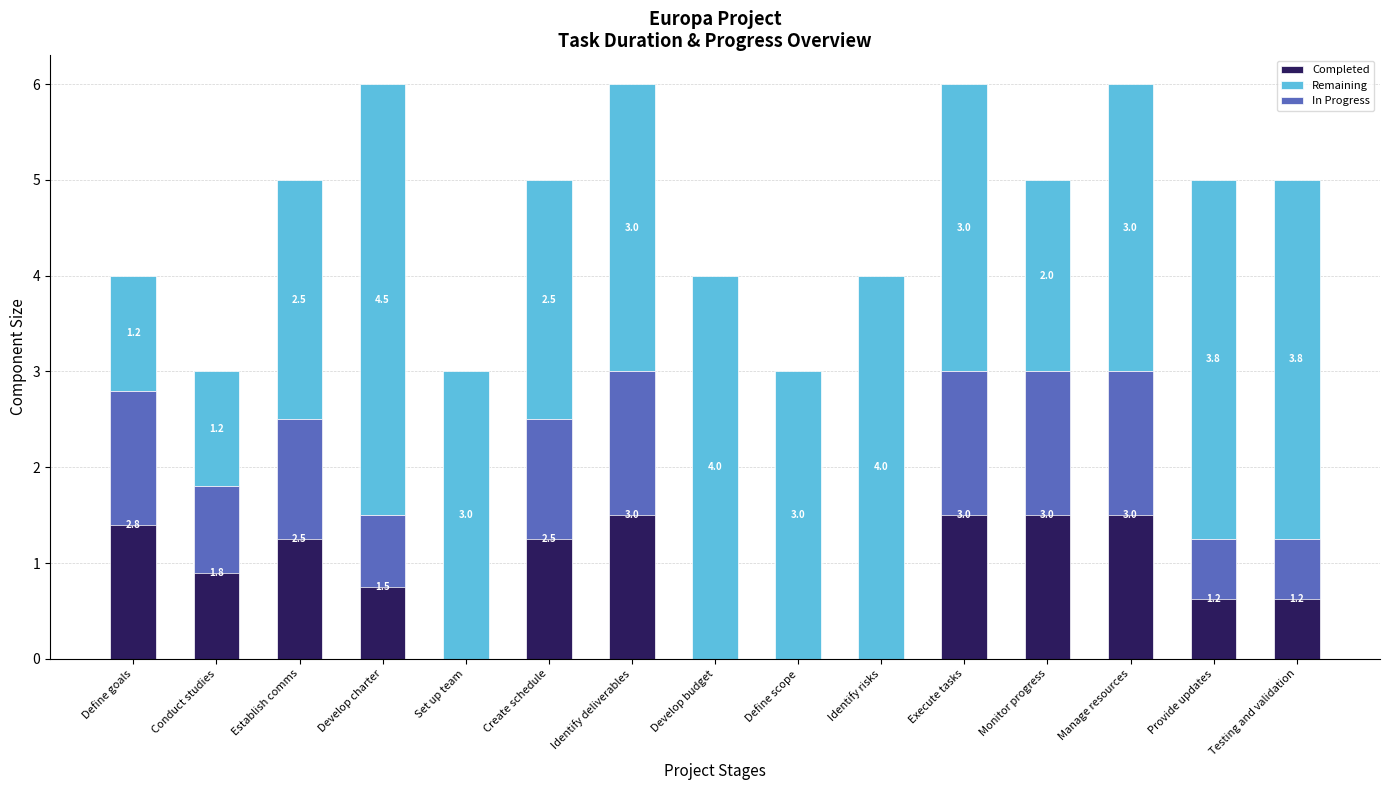

Rank the series by their maximum value, from highest to lowest.

Remaining, Completed, In Progress